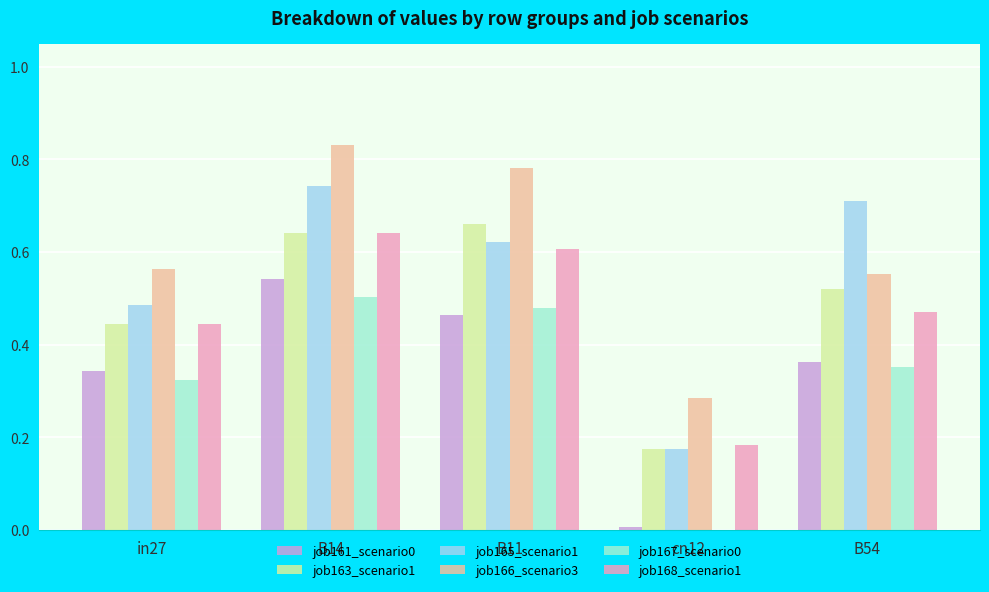

Rank the categories by job166_scenario3 value from lowest to highest.

cn12, B54, in27, B11, B14